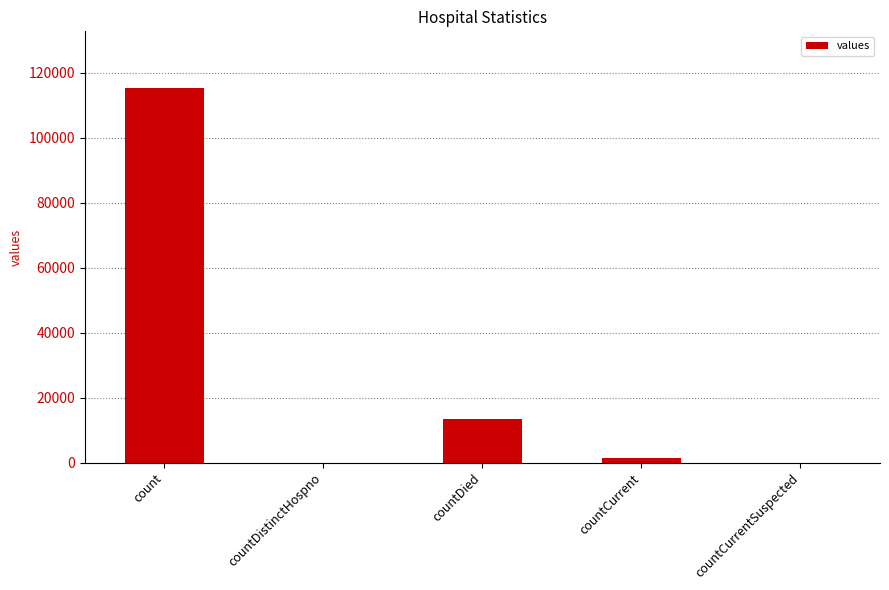

What is the maximum value shown in the chart?

115379